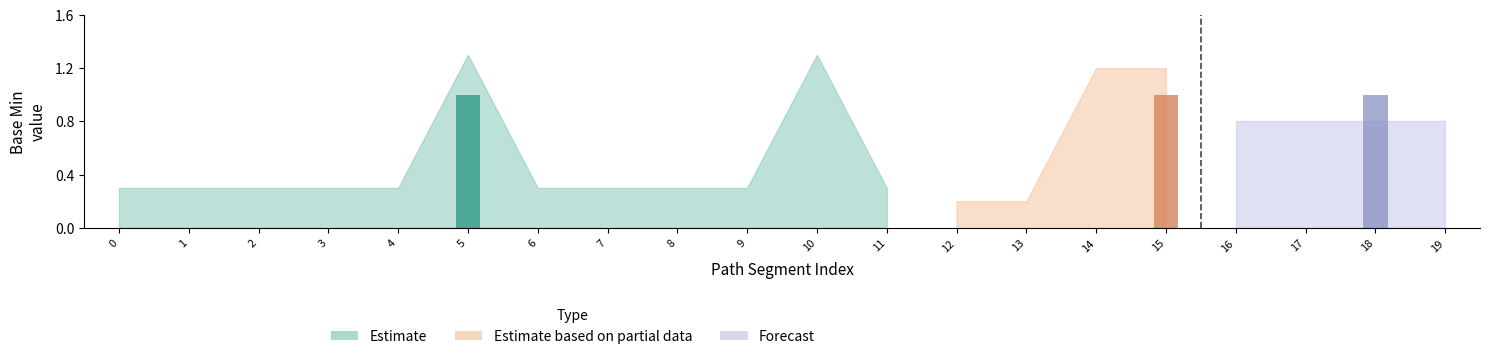

Are the bars horizontal?

No